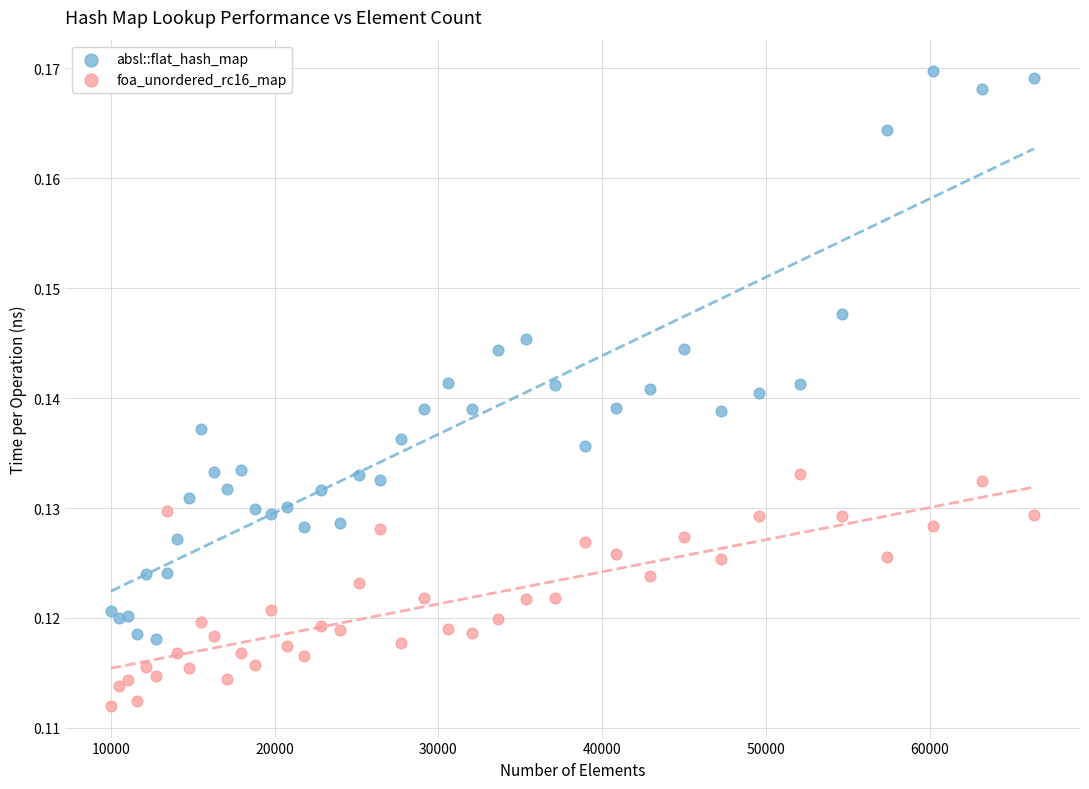

What is the X range (max minus min) for the scatter plot?

56358.0